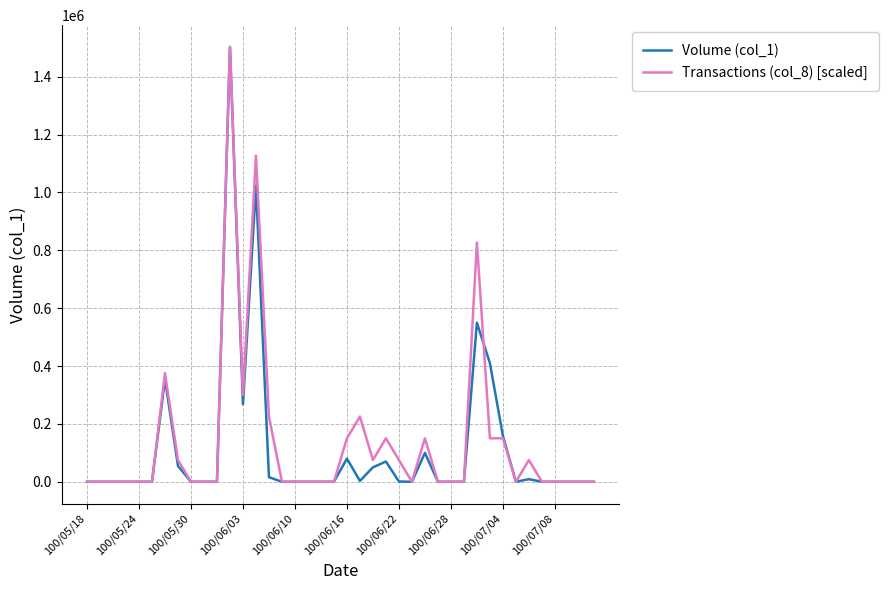

What is the greatest value displayed?

1503000